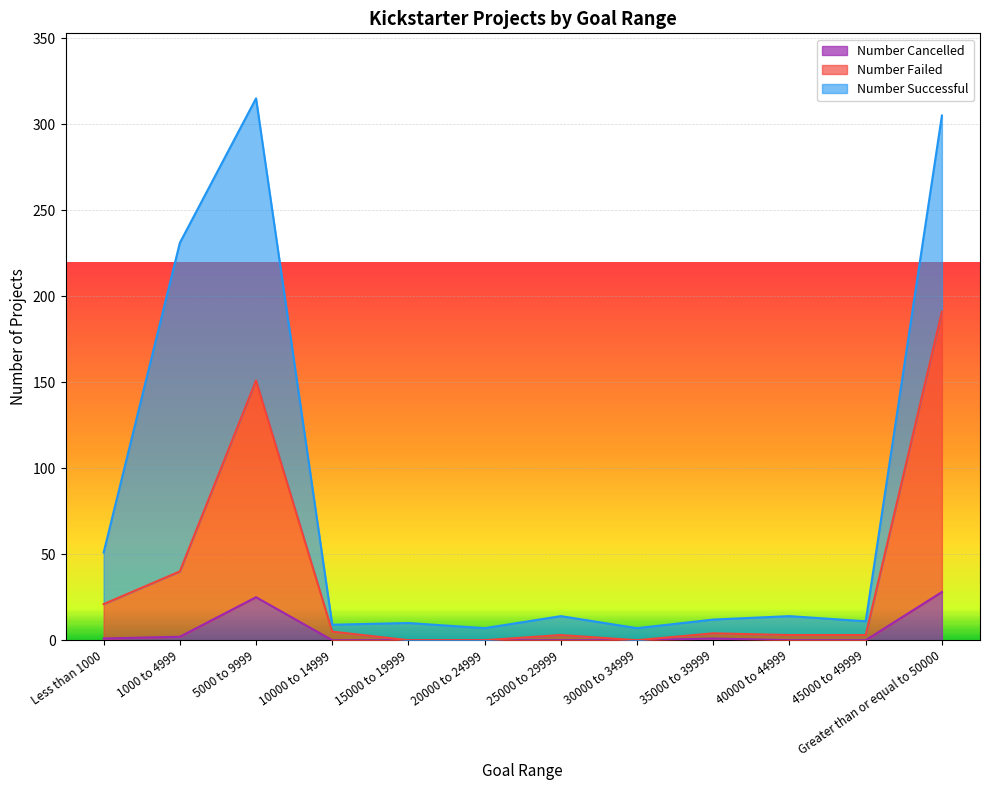

True or false: Number Cancelled has a value of 1 at Less than 1000.

True